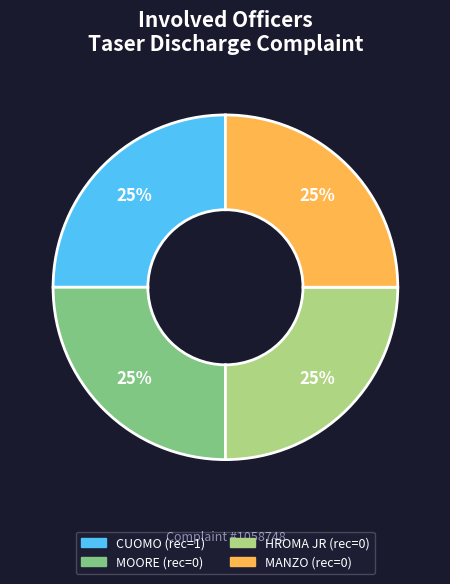

What is the ratio of the value at CUOMO to the value at MANZO?

1.0